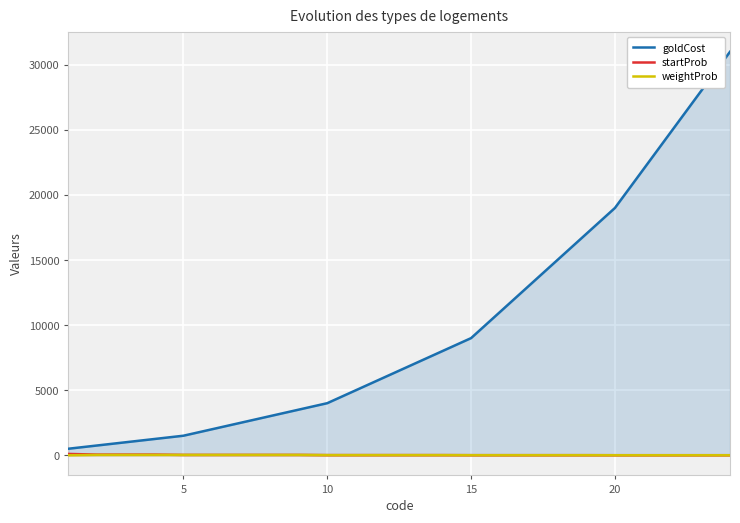

Which series has the widest spread of values?

goldCost